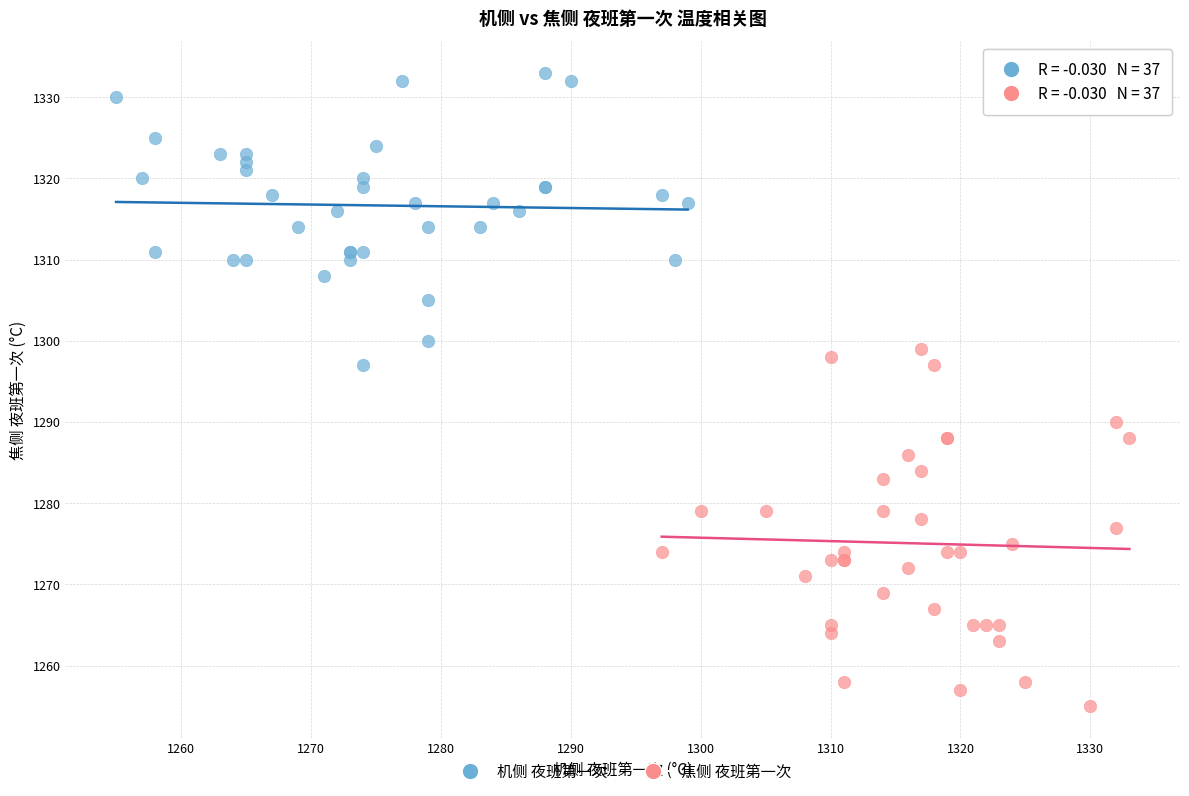

Which series reaches the maximum Y coordinate?

机侧 夜班第一次